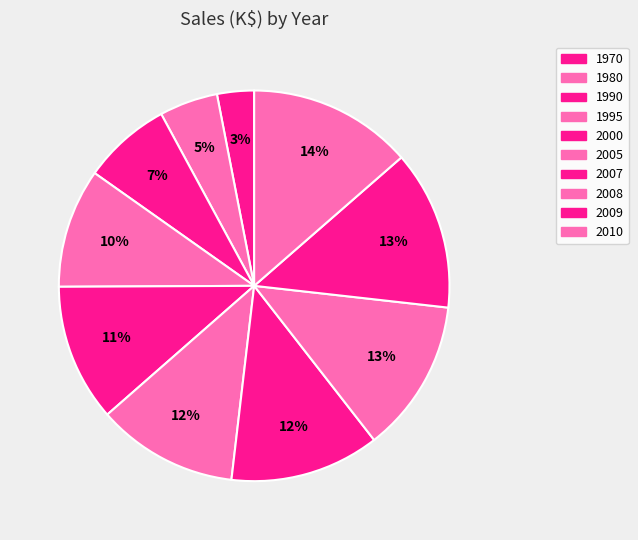

Do 1995 and 2000 together represent more than half of the pie?

No